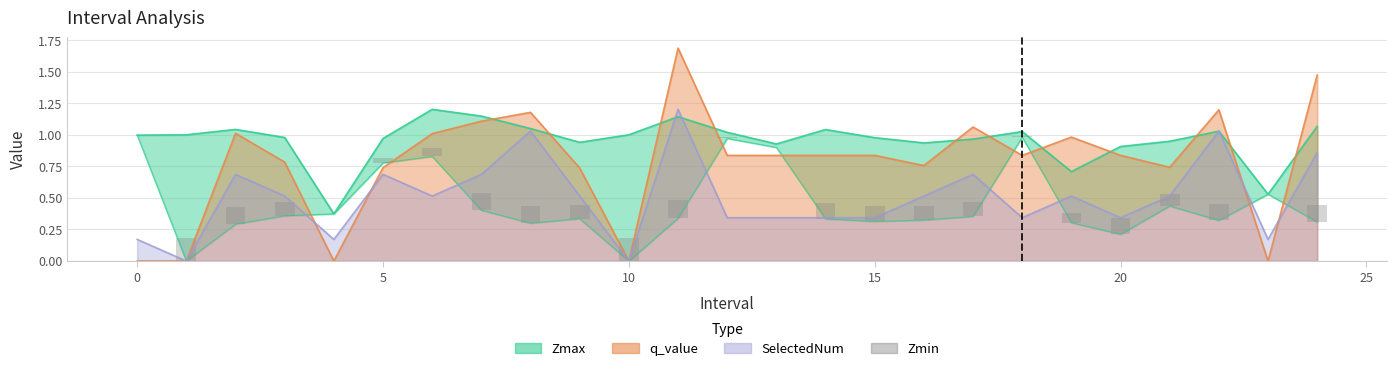

Does the chart contain stacked bars?

No